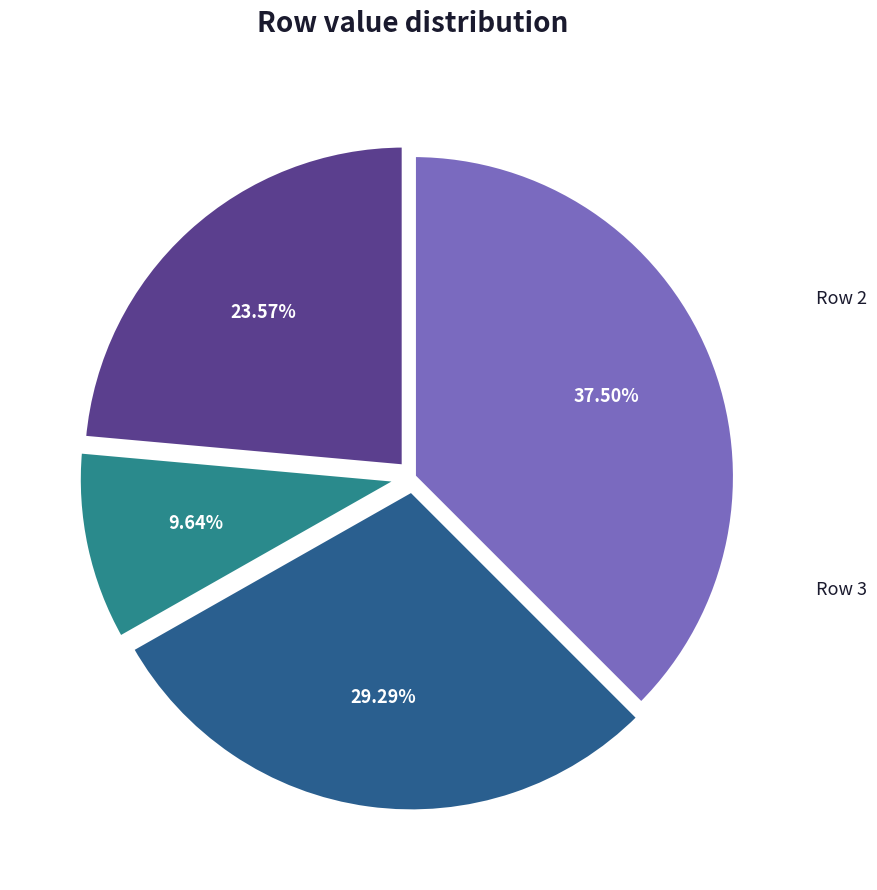

Does any single category account for the majority?

No